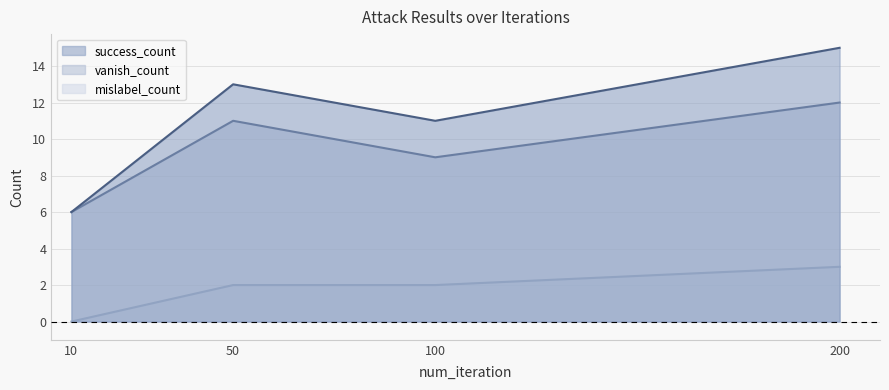

Rank the series by their average value, from highest to lowest.

success_count, vanish_count, mislabel_count